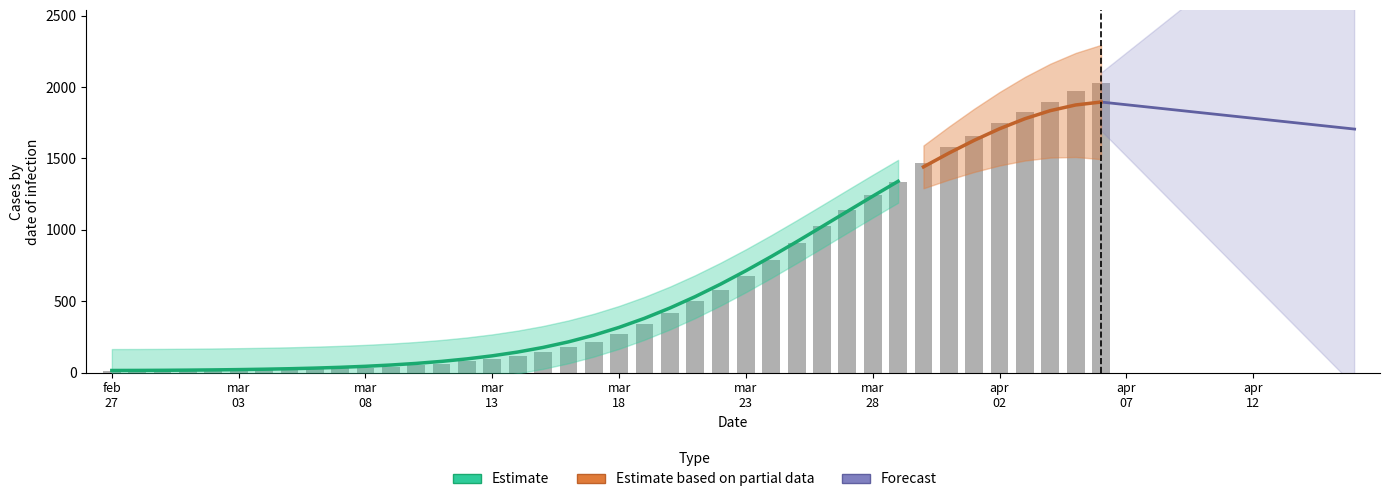

What is the difference between the maximum and minimum values?

2019